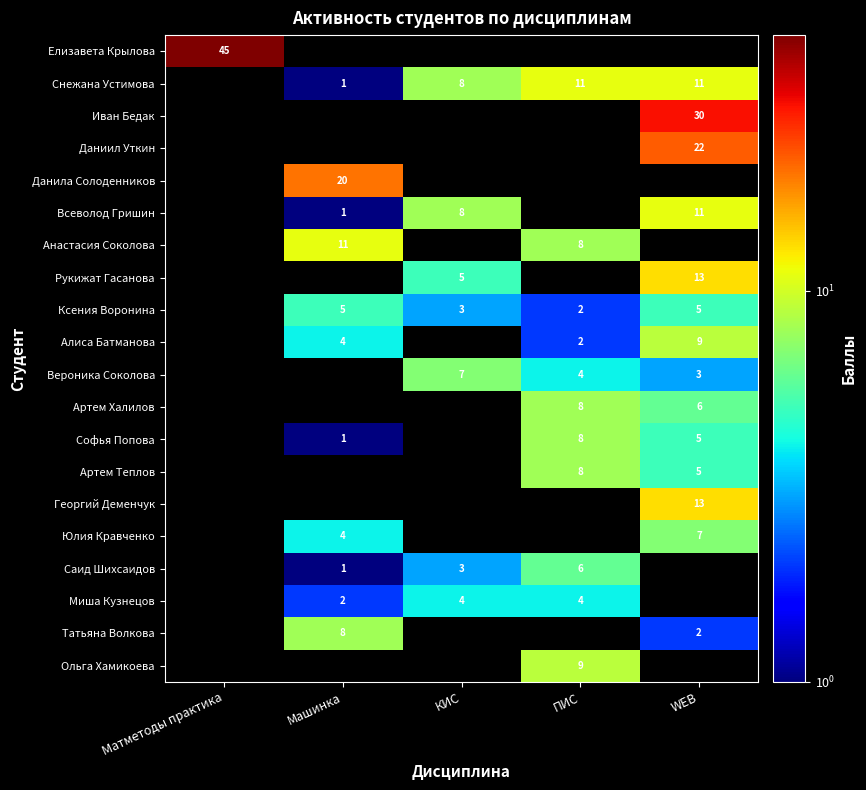

Count the number of categories in the chart.

5